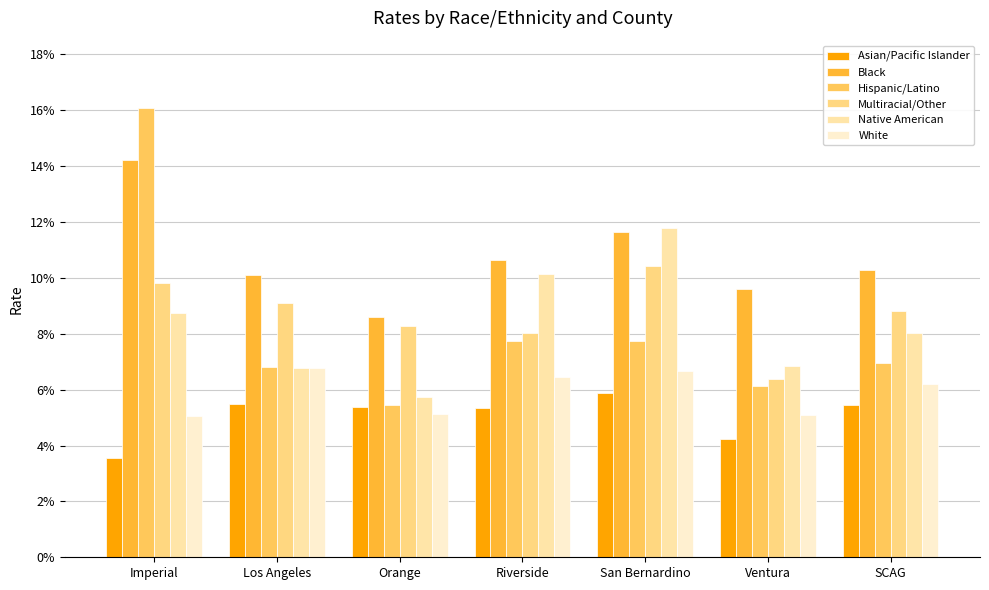

What is the approximate value of Hispanic/Latino at Ventura?

6.1